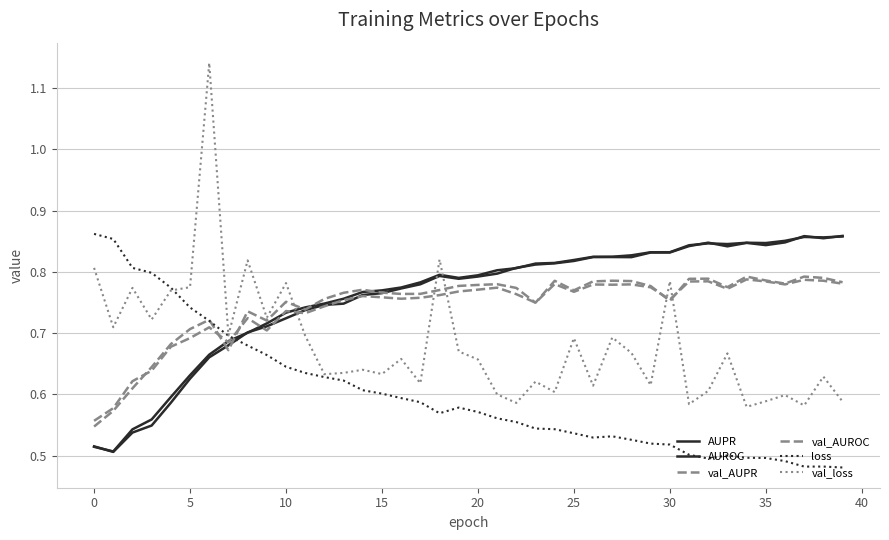

At which category does AUROC reach its first local peak?

18